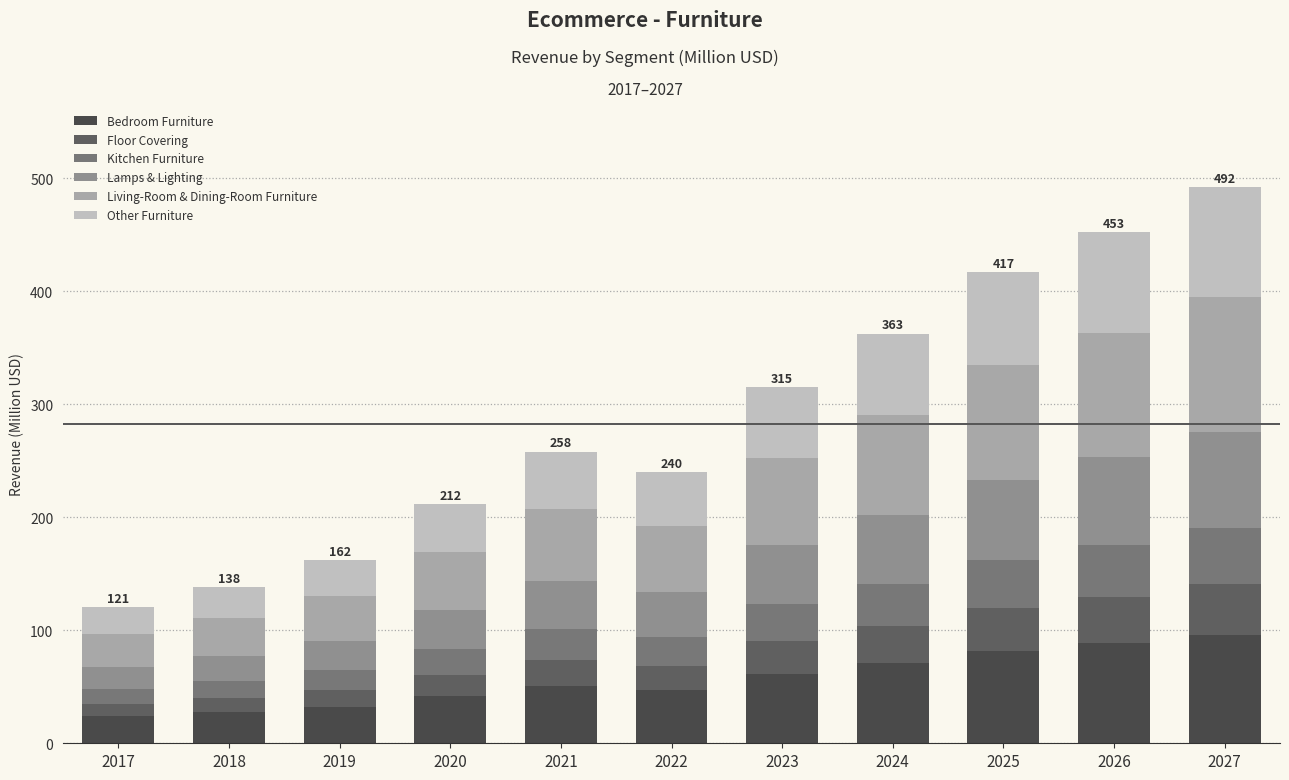

At 2018, list the series in order from largest to smallest.

Living-Room & Dining-Room Furniture, Other Furniture, Bedroom Furniture, Lamps & Lighting, Kitchen Furniture, Floor Covering